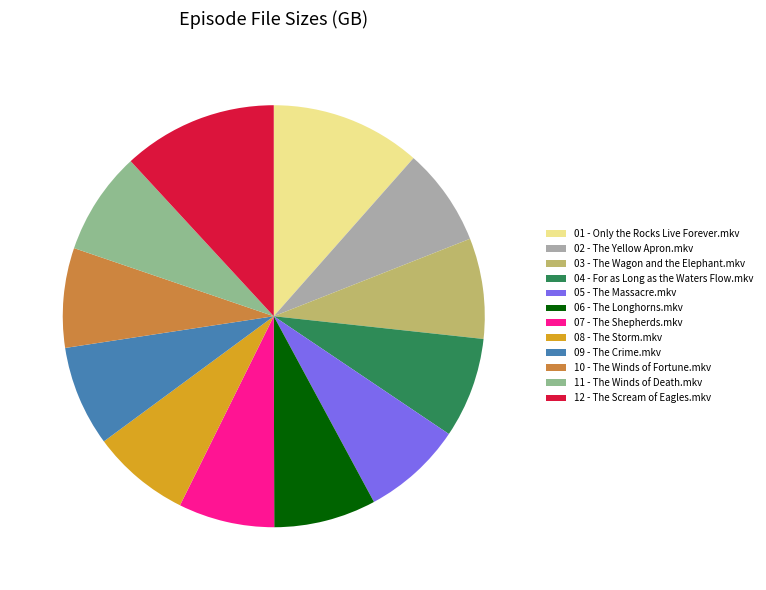

Which has a higher value, 12 - The Scream of Eagles.mkv or 06 - The Longhorns.mkv?

12 - The Scream of Eagles.mkv